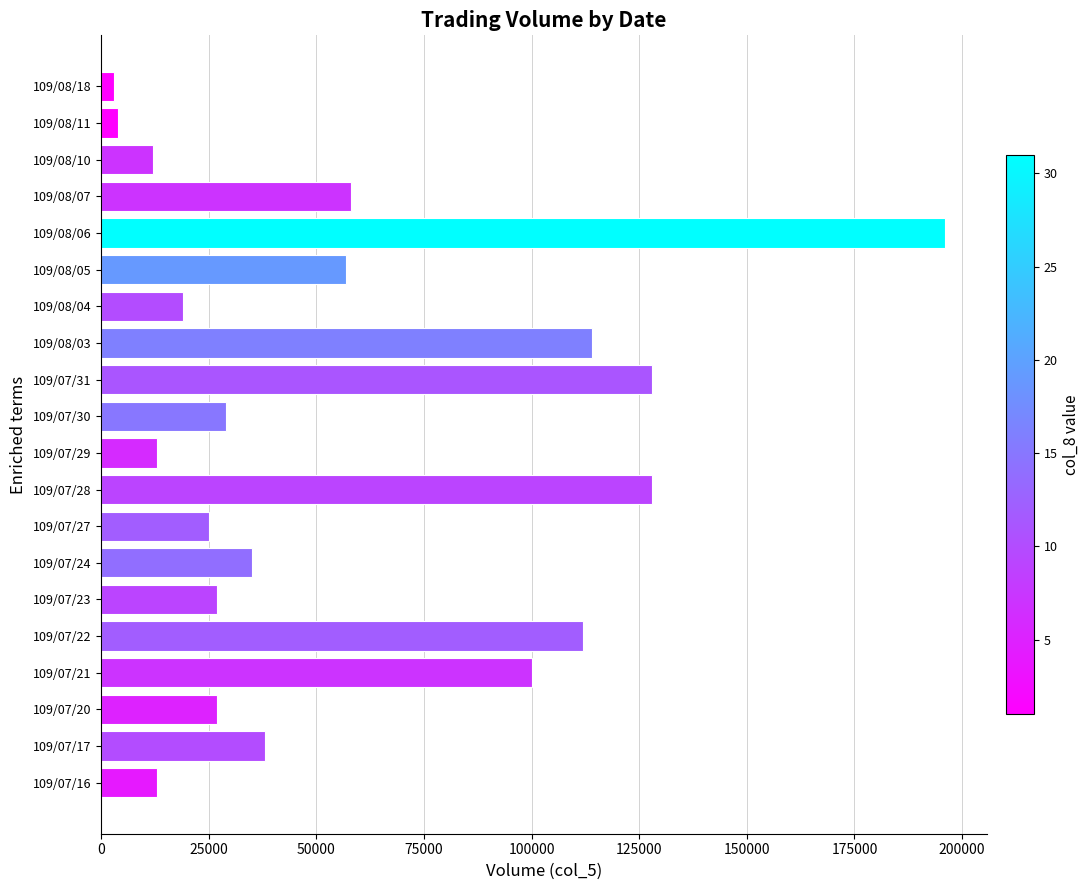

What is the ratio of the value at 109/07/22 to the value at 109/07/21?

1.1